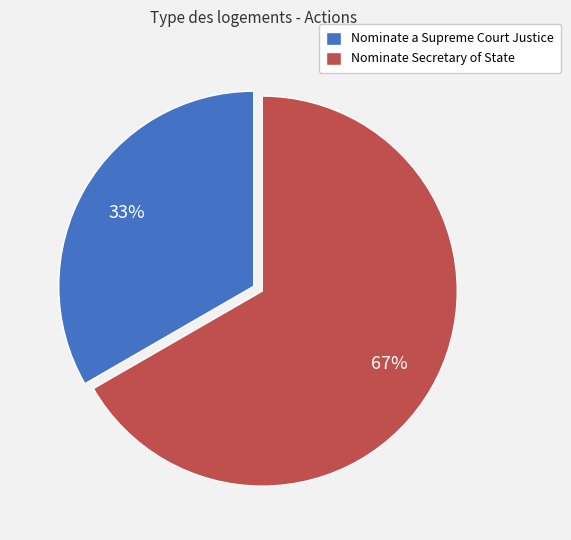

What is the largest slice in the pie chart?

Nominate Secretary of State